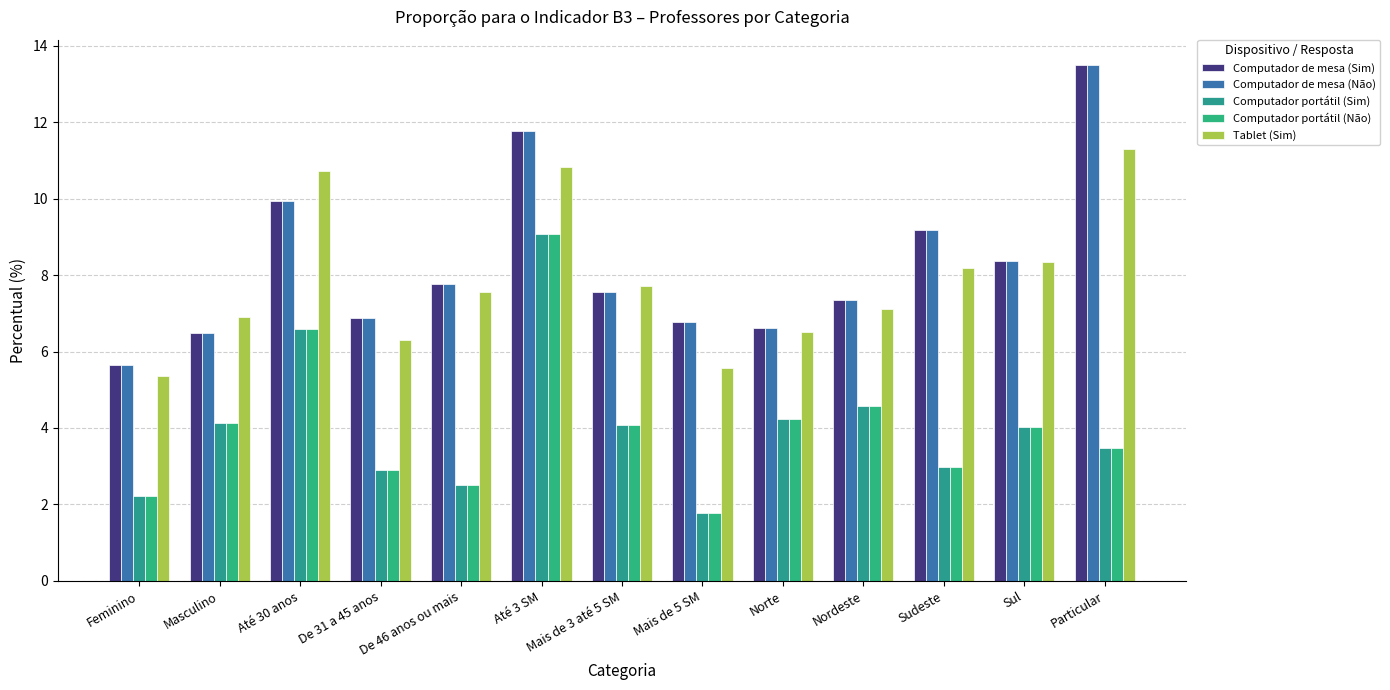

What is the average value of the Computador portátil (Sim) series?

4.0